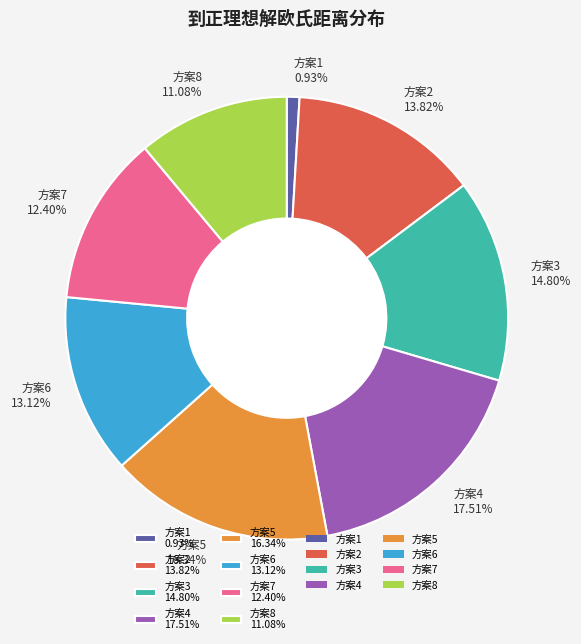

Does any single category account for the majority?

No